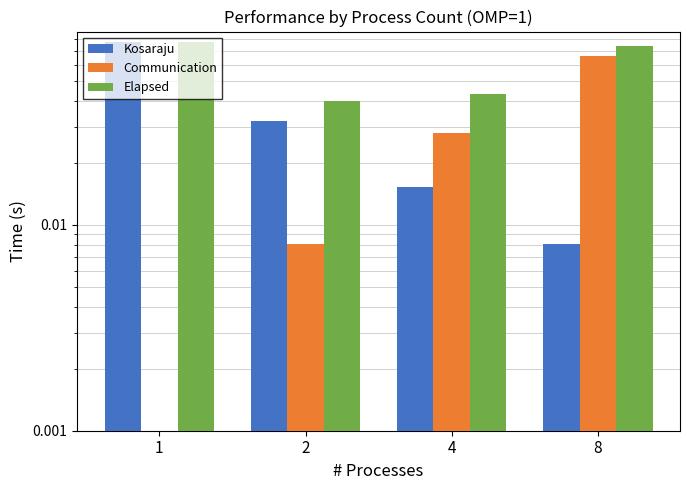

How many bars are there in total?

12